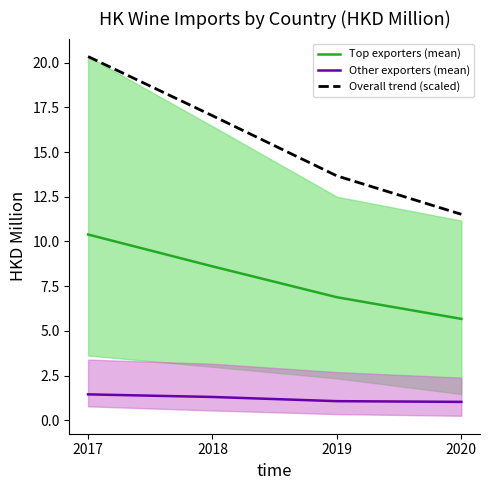

True or false: Top exporters (mean) and Other exporters (mean) cross at least once.

False